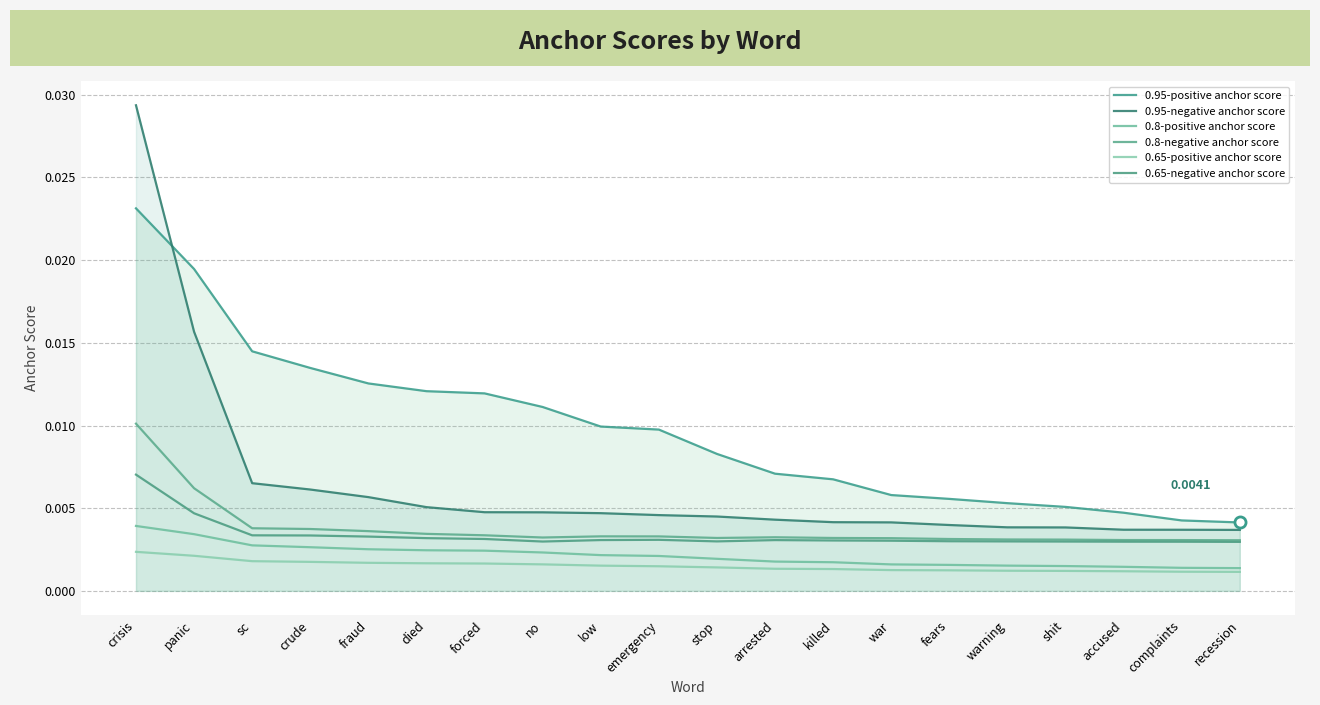

Is the value of 0.8-negative anchor score at died greater than the value of 0.95-positive anchor score at panic?

No